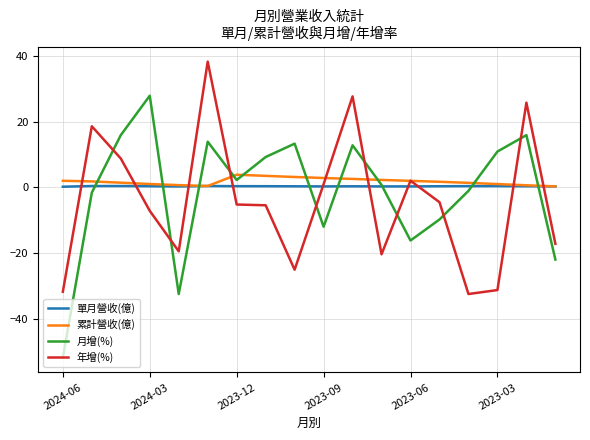

Which series has the largest total across all categories?

累計營收(億)